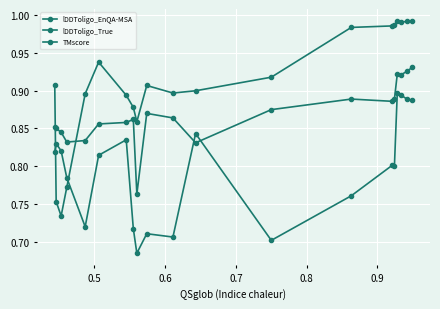

Reading left to right, extract all data points from this chart.

lDDToligo_EnQA-MSA: 0.8	0.8	0.8	0.8	0.7	0.8	0.8	0.7	0.7	0.7	0.7	0.8	0.7	0.8	0.8	0.8	0.9	0.9	0.9	0.9
lDDToligo_True: 0.9	0.8	0.8	0.8	0.8	0.9	0.9	0.9	0.8	0.9	0.9	0.8	0.9	0.9	0.9	0.9	0.9	0.9	0.9	0.9
TMscore: 0.9	0.8	0.7	0.8	0.9	0.9	0.9	0.9	0.9	0.9	0.9	0.9	0.9	1.0	1.0	1.0	1.0	1.0	1.0	1.0